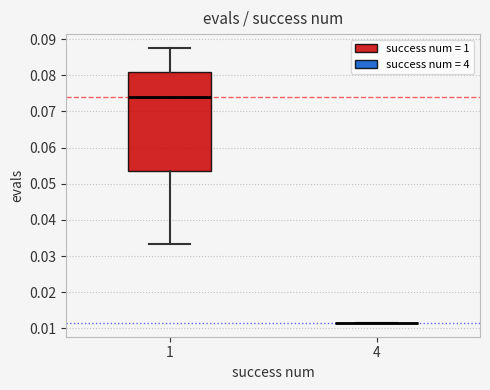

Reading left to right, transcribe this box plot: for each box, give where its median line is, the range the box spans, and where its two whiskers end, as read against the y-axis. The values are not printed on the chart, so give them approximately, as read against the axis.

1: median 0.074, box 0.054 to 0.081, whiskers 0.033 to 0.088
4: box collapsed to a line at 0.012, whiskers 0.012 to 0.012